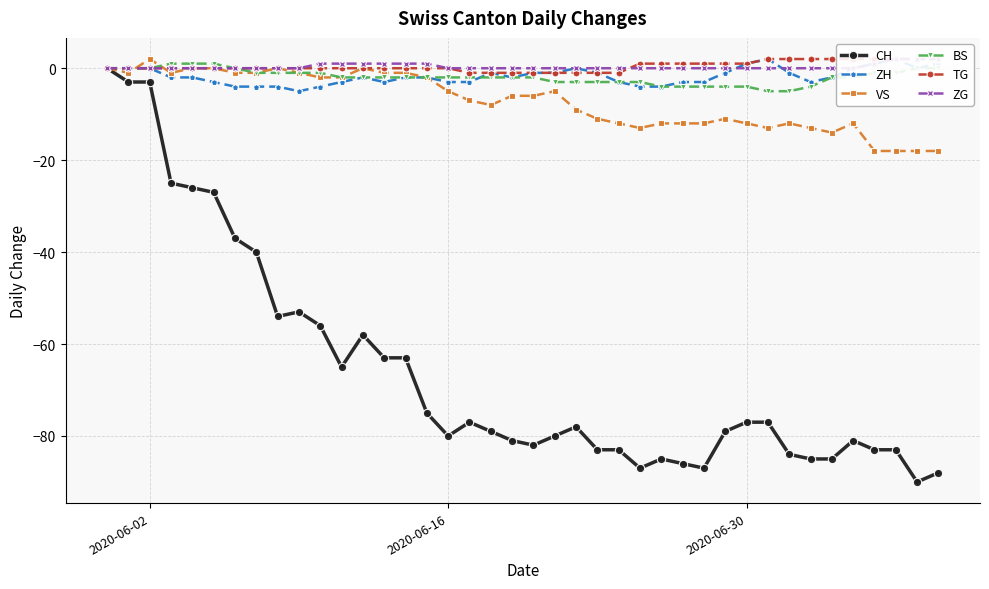

What is the lowest value of the VS series?

-18